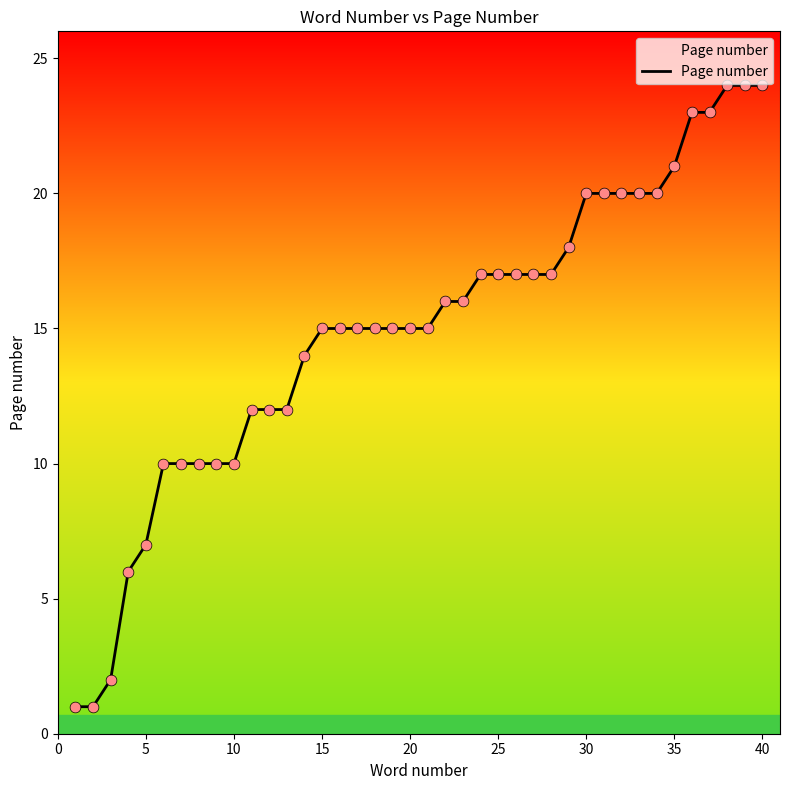

What is the greatest value displayed?

24